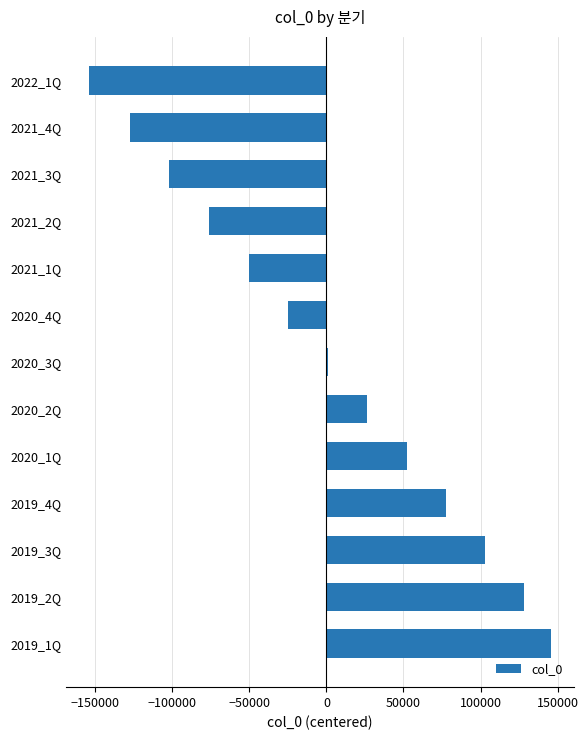

What is the sum of the values at 2021_3Q and 2020_1Q?

-49891.1